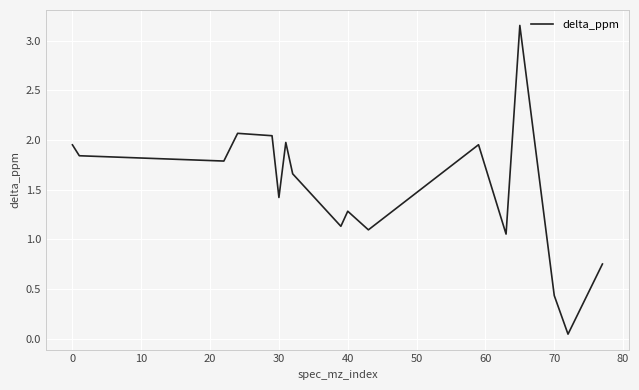

Does the chart have visible grid lines?

Yes